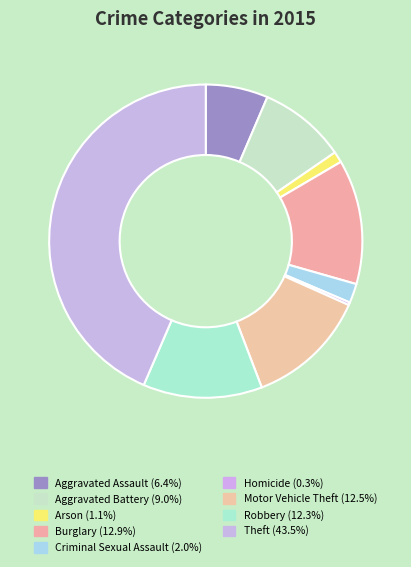

To the nearest percent, what percentage of the pie is Aggravated Assault?

6%